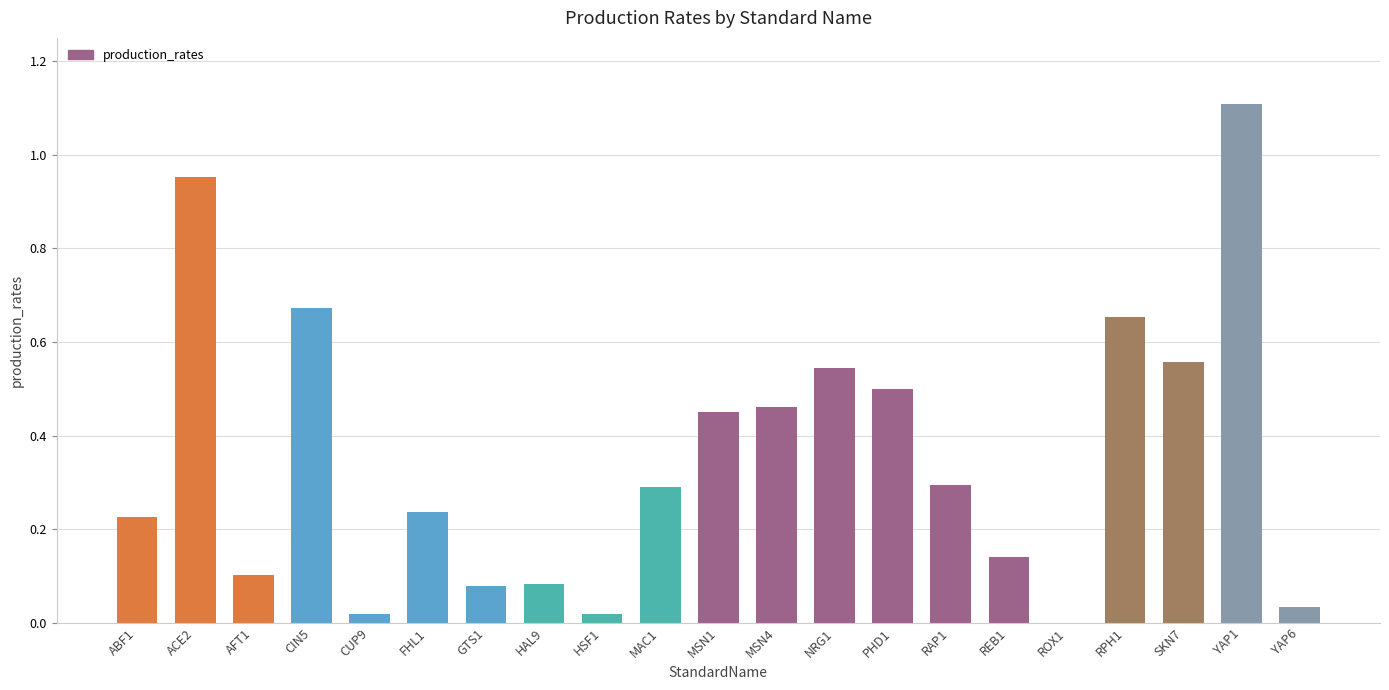

Which label corresponds to the largest value in the chart?

YAP1